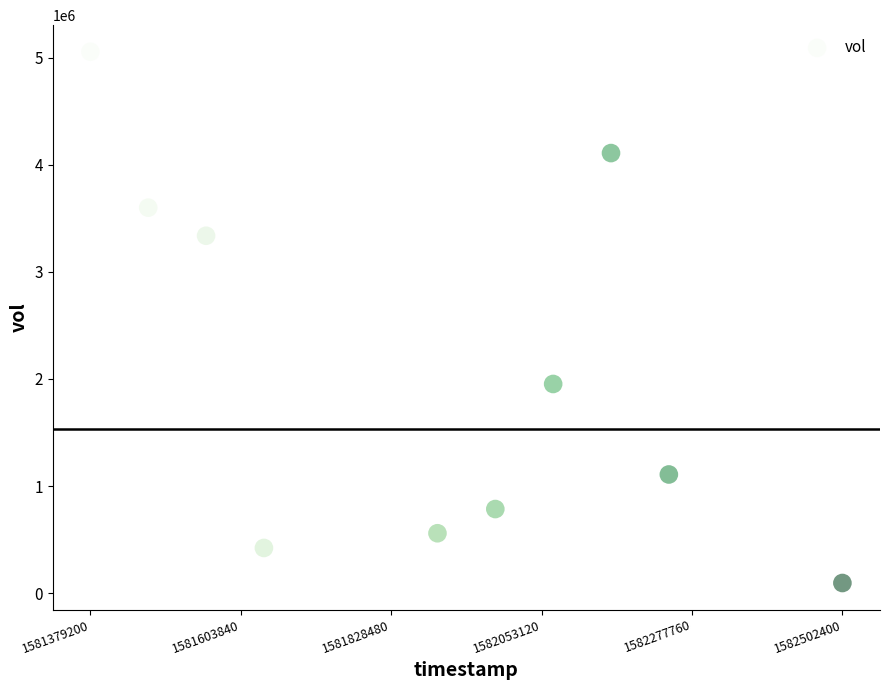

What is the range of Y values (max minus min)?

4962000